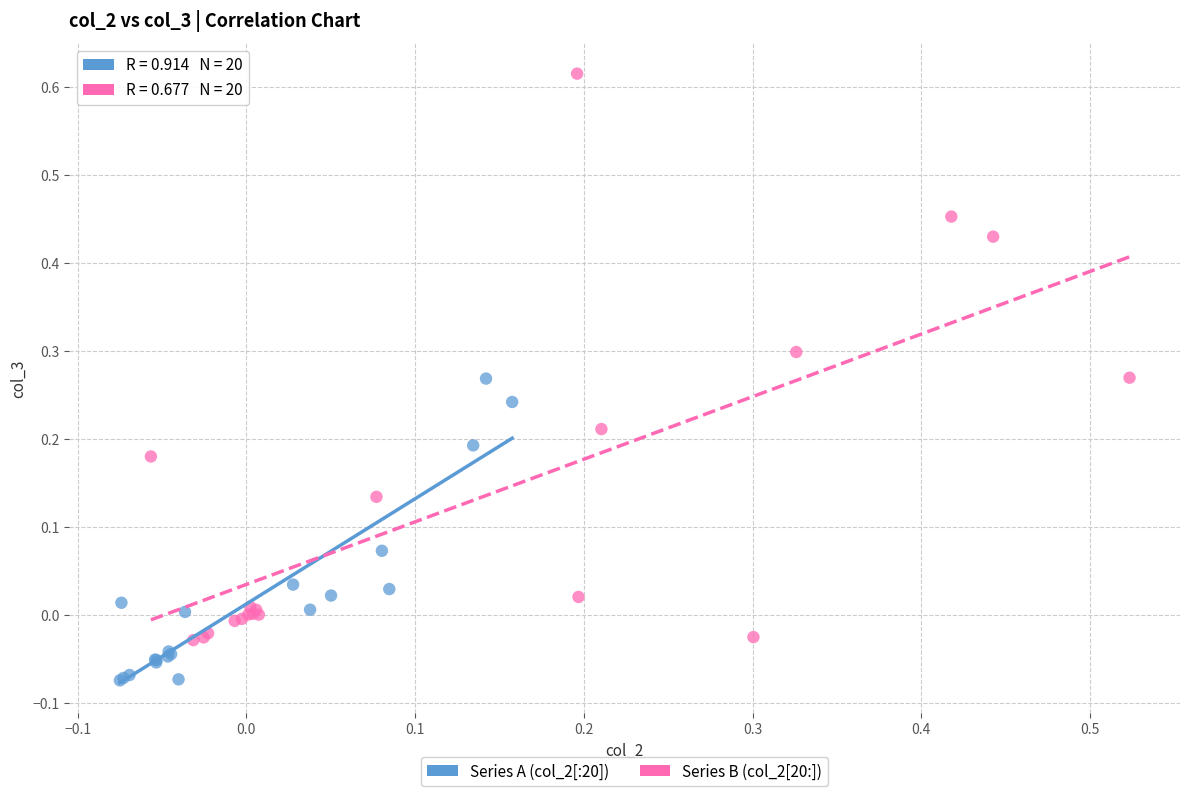

Which series contains the highest Y value?

Series B (col_2[20:])